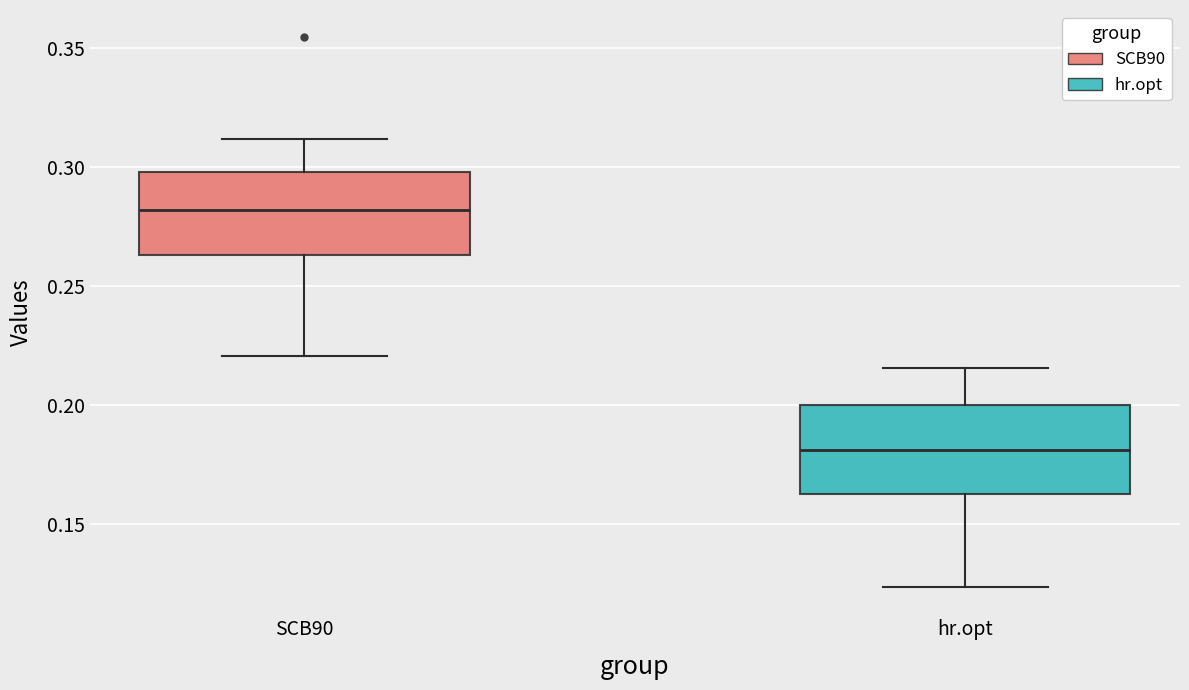

Reading left to right, read every box against the y-axis: the position of its median line, the range the box covers, and the ends of its whiskers. The values are not printed on the chart, so give them approximately, as read against the axis.

SCB90: median 0.280, box 0.265 to 0.300, whiskers 0.220 to 0.310
hr.opt: median 0.180, box 0.165 to 0.200, whiskers 0.125 to 0.215